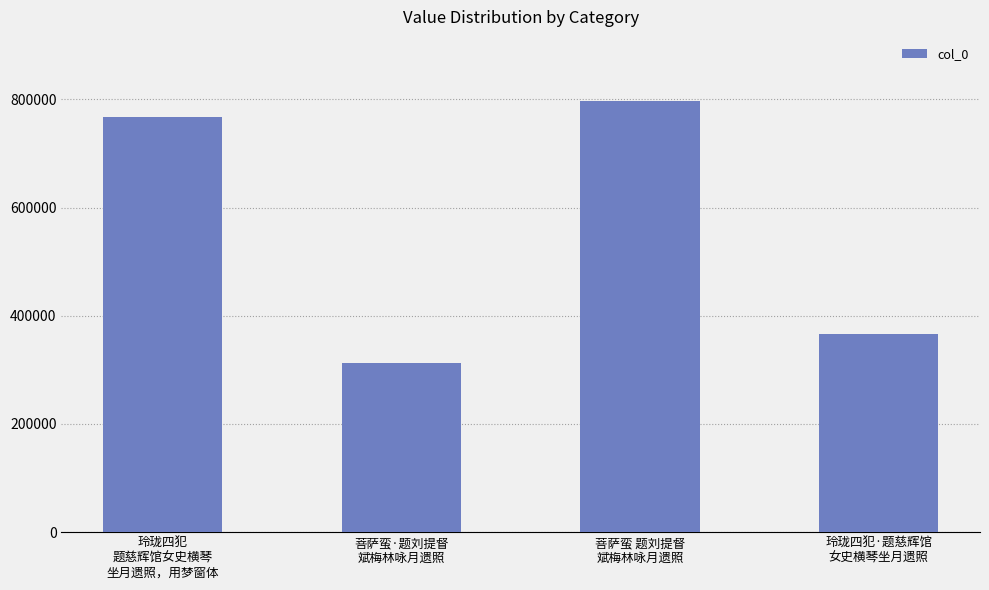

What is the change in value from 玲珑四犯
题慈辉馆女史横琴
坐月遗照，用梦窗体 to 菩萨蛮·题刘提督
斌梅林咏月遗照?

-454208